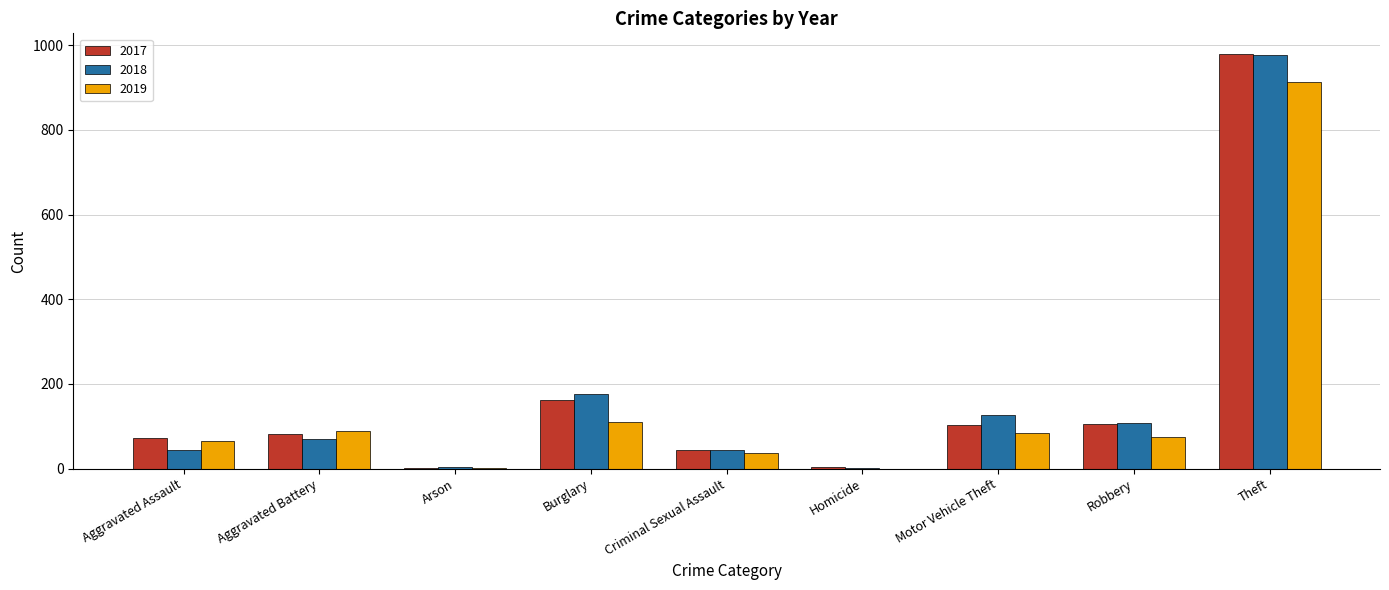

What is the highest value of the 2019 series?

914